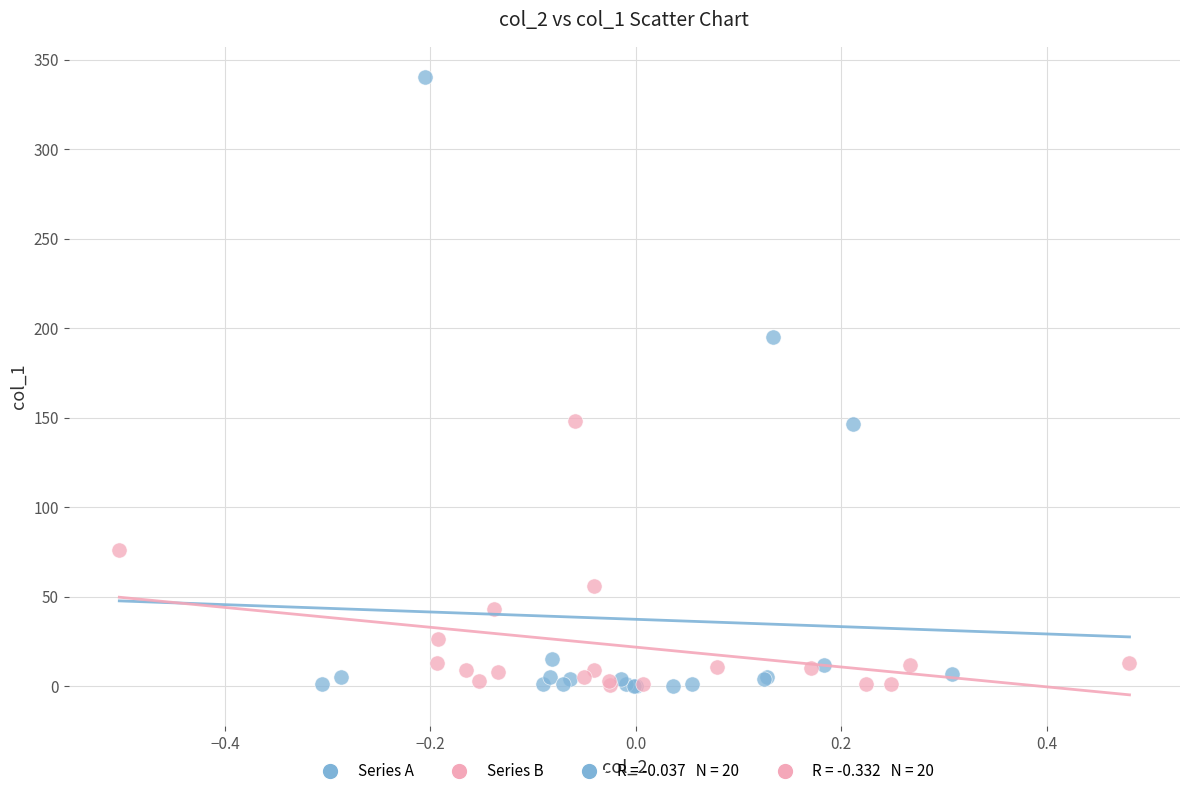

Which series contains the highest Y value?

Series A